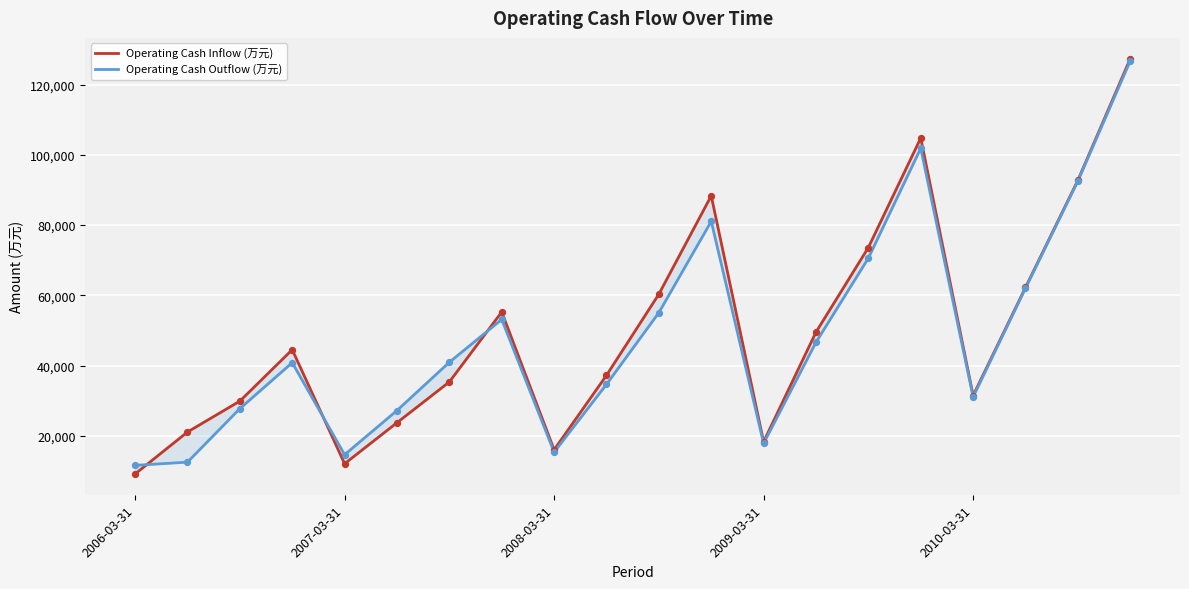

Which series contains the lowest Y value?

Operating Cash Inflow (万元)